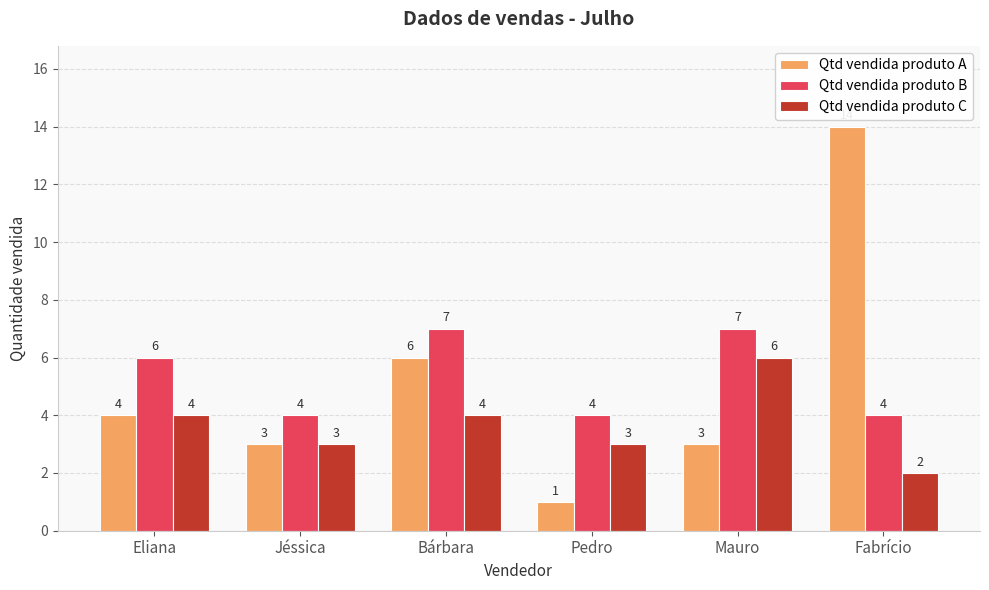

List the series in order of their peak value, highest first.

Qtd vendida produto A, Qtd vendida produto B, Qtd vendida produto C